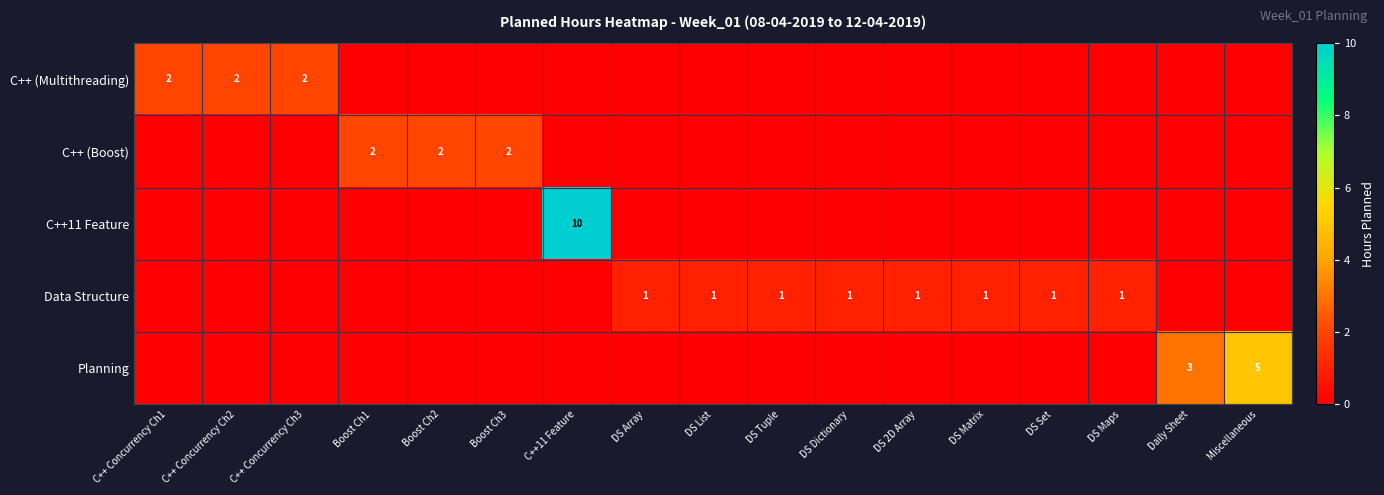

How many series are shown in this chart?

5